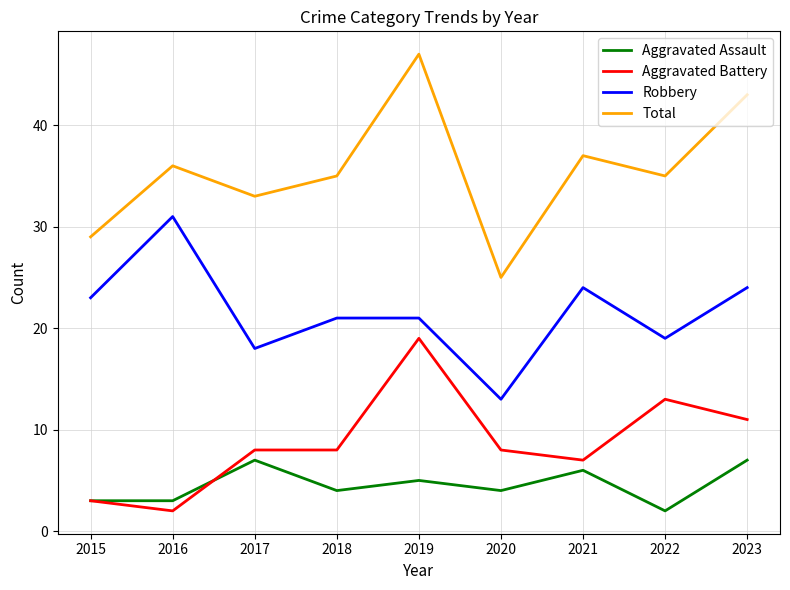

The Aggravated Battery series shows 11 at 2020. True or false?

False